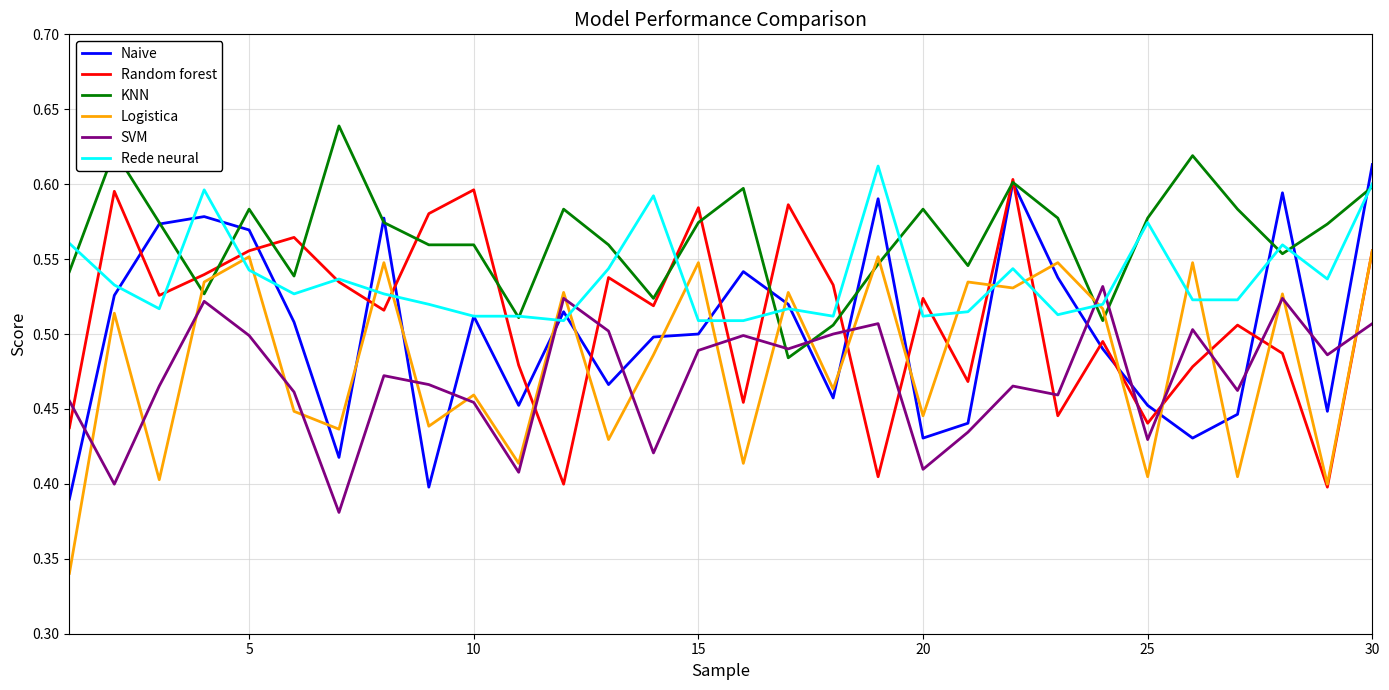

Which series has the largest total across all categories?

KNN